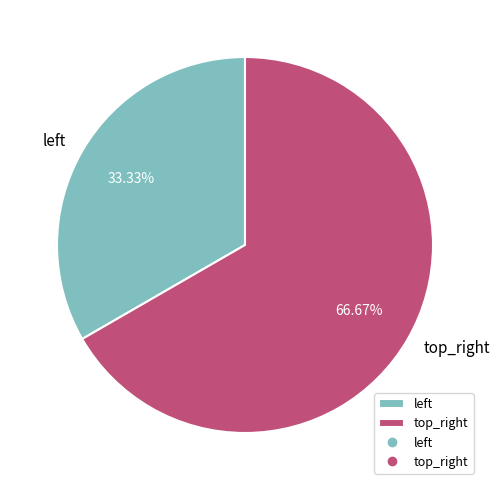

What percentage is the top_right slice, to the nearest percent?

67%